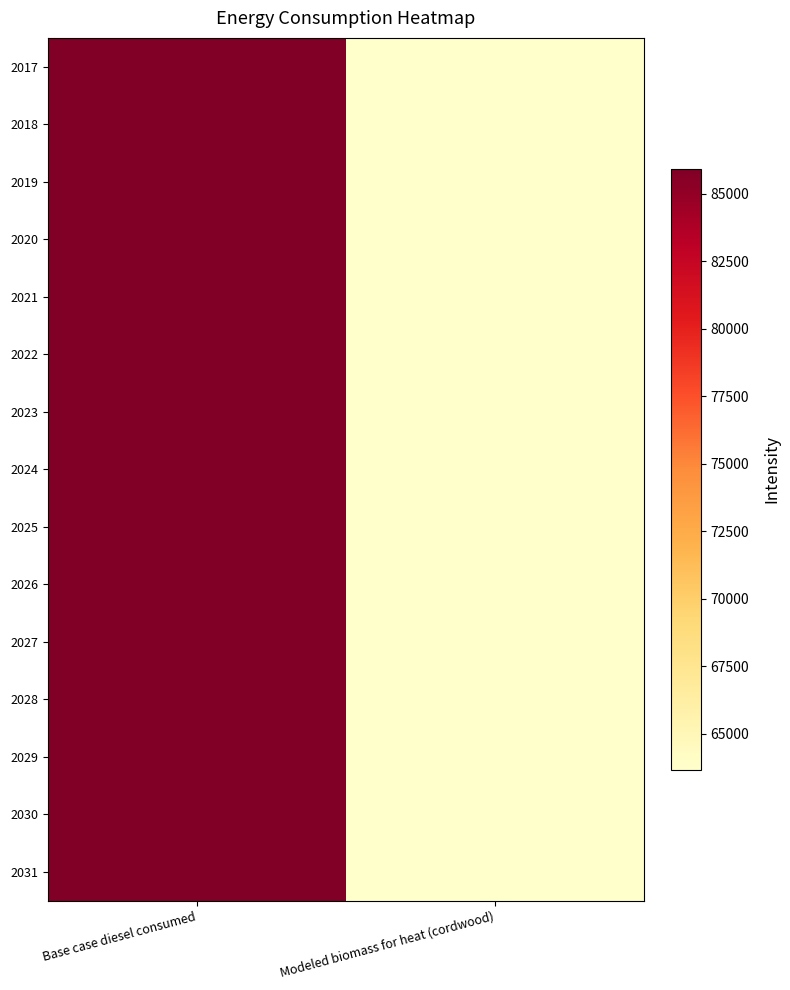

At which category is the sum across all series the highest?

Base case diesel consumed